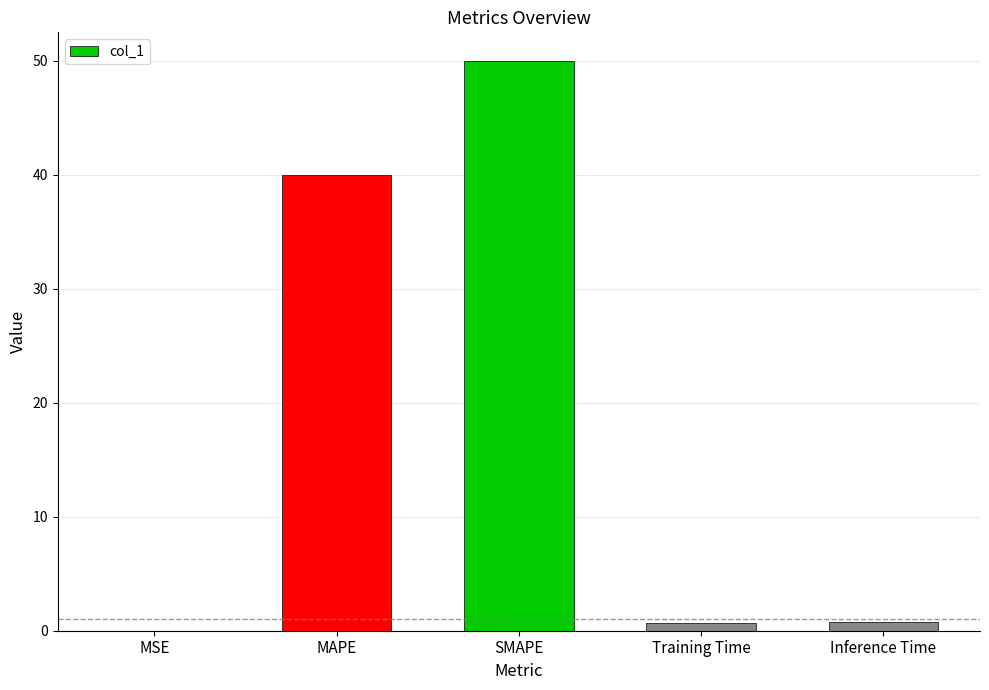

Read the value at Training Time.

0.7